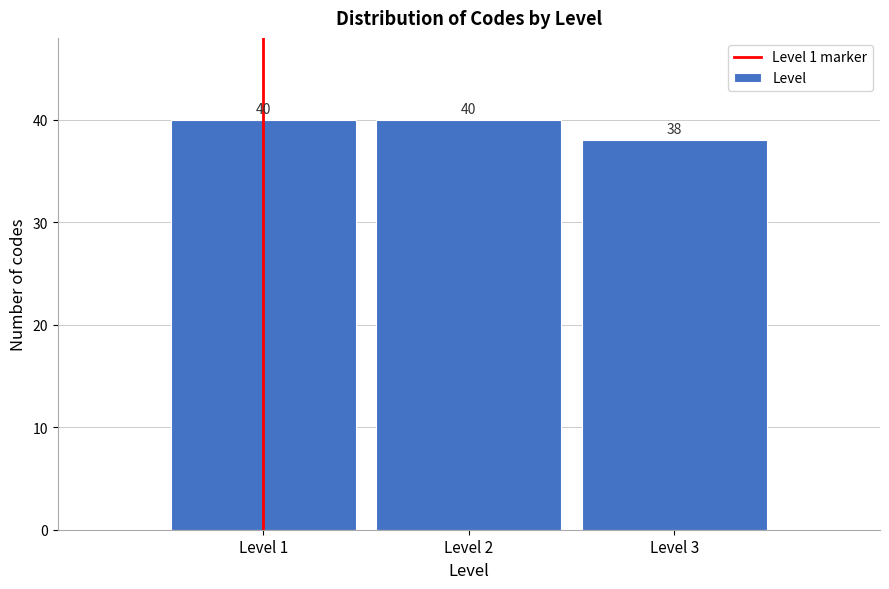

Reading left to right, list every bar in this chart as the range it spans on the x-axis followed by its height.

0.5 to 1.5: 40
1.5 to 2.5: 40
2.5 to 3.5: 38